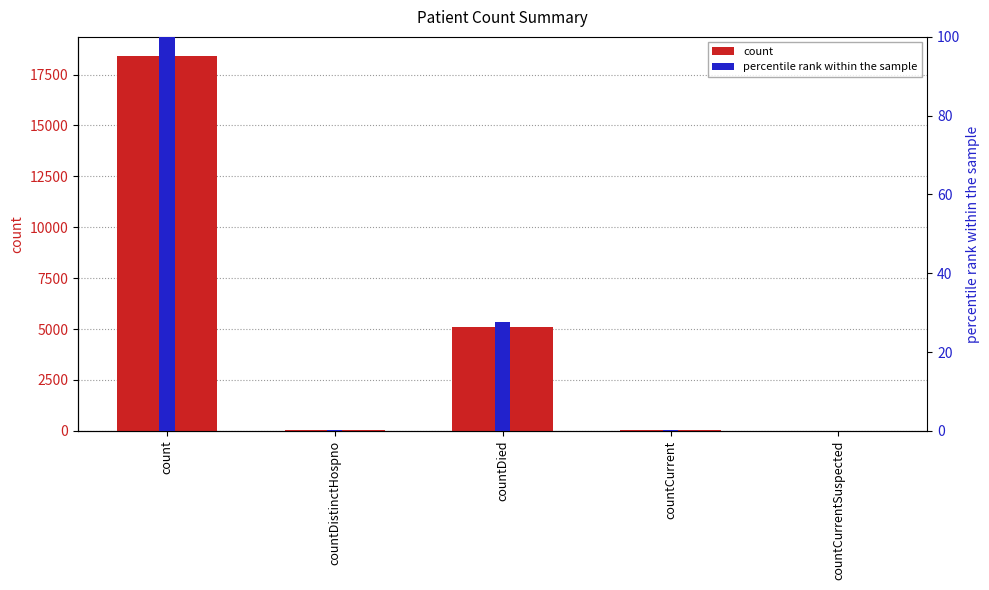

How many bars are there in each group?

2